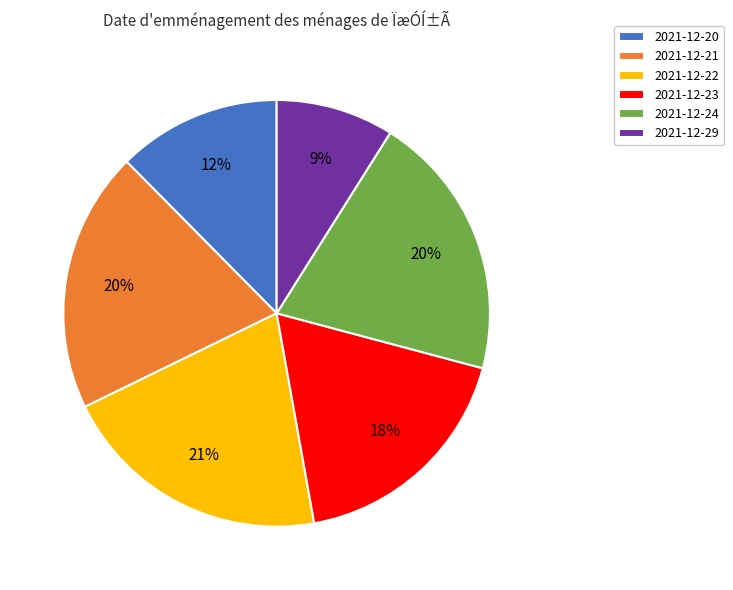

Which slice is the smallest?

2021-12-29